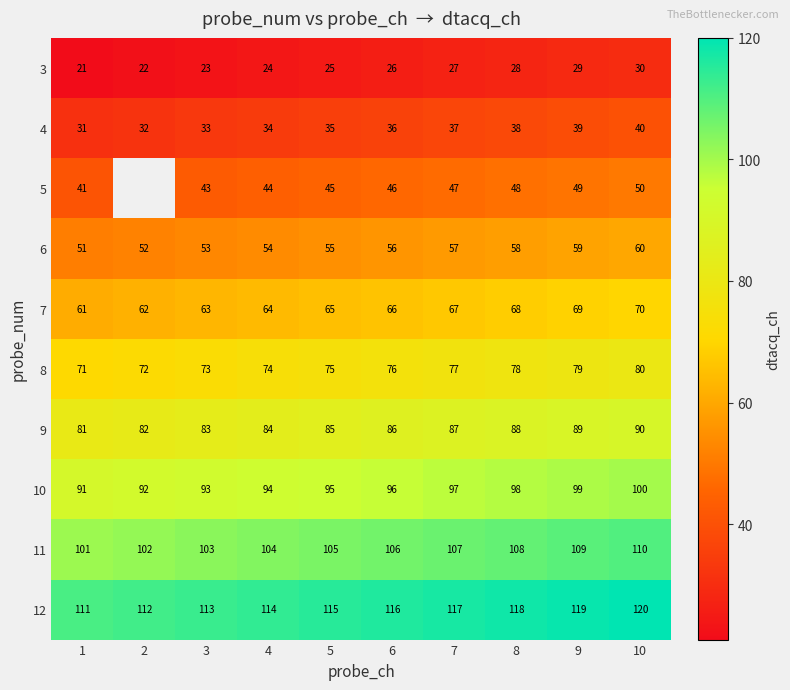

What is the difference between the maximum and minimum values in the 8 series?

9